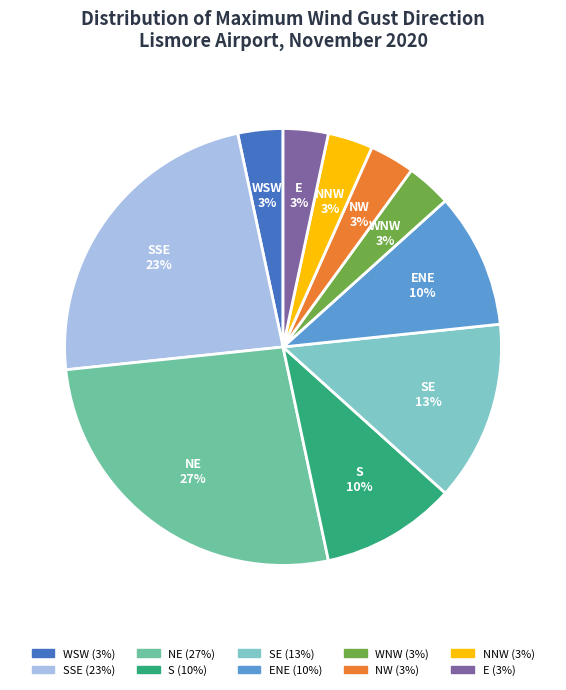

Count the number of slices in the pie.

10